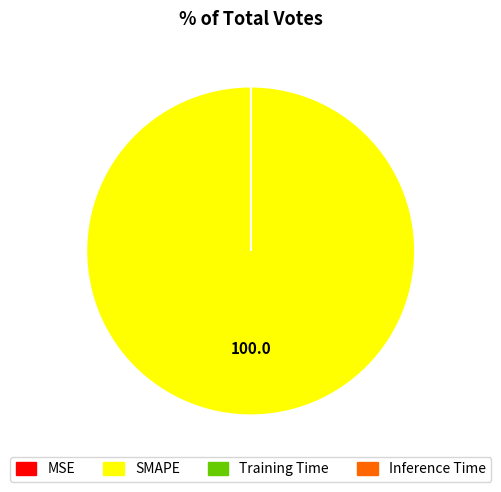

What is the majority slice?

SMAPE